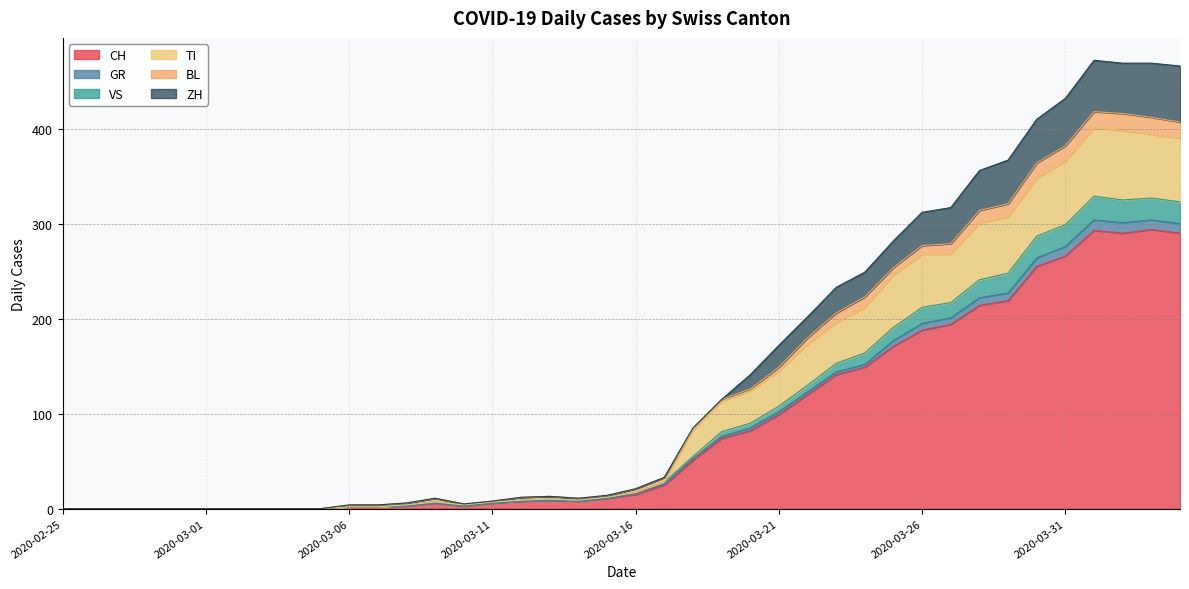

How many lines are shown in the chart?

6